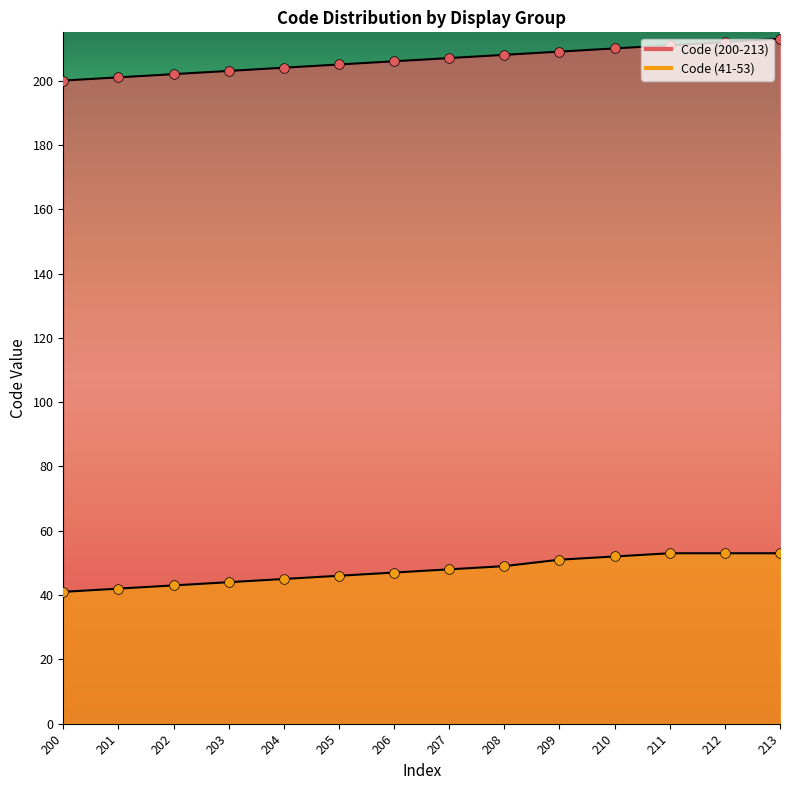

The Code (41-53) series shows 51 at 209. True or false?

True